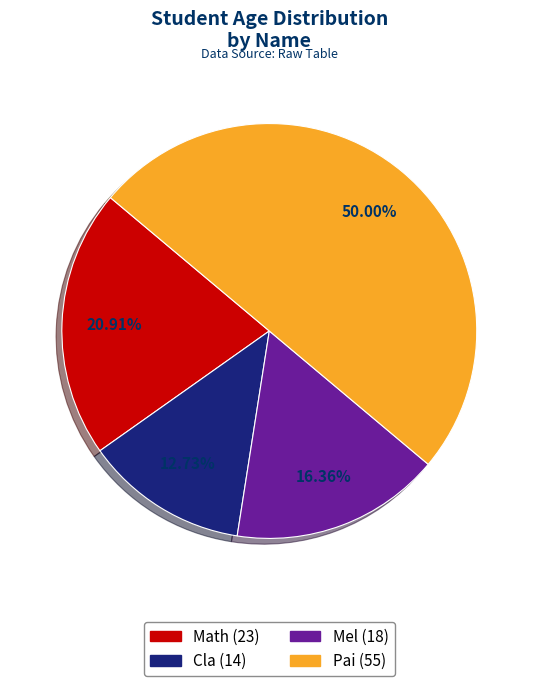

What is the smallest slice in the pie chart?

Cla